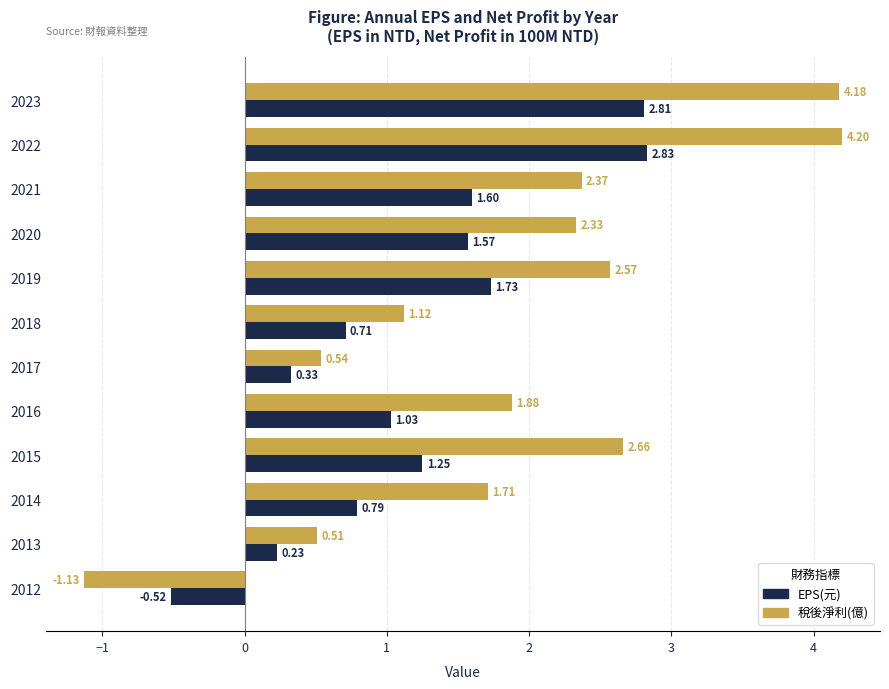

Between 2022 and 2019, which series saw the biggest shift?

稅後淨利(億)